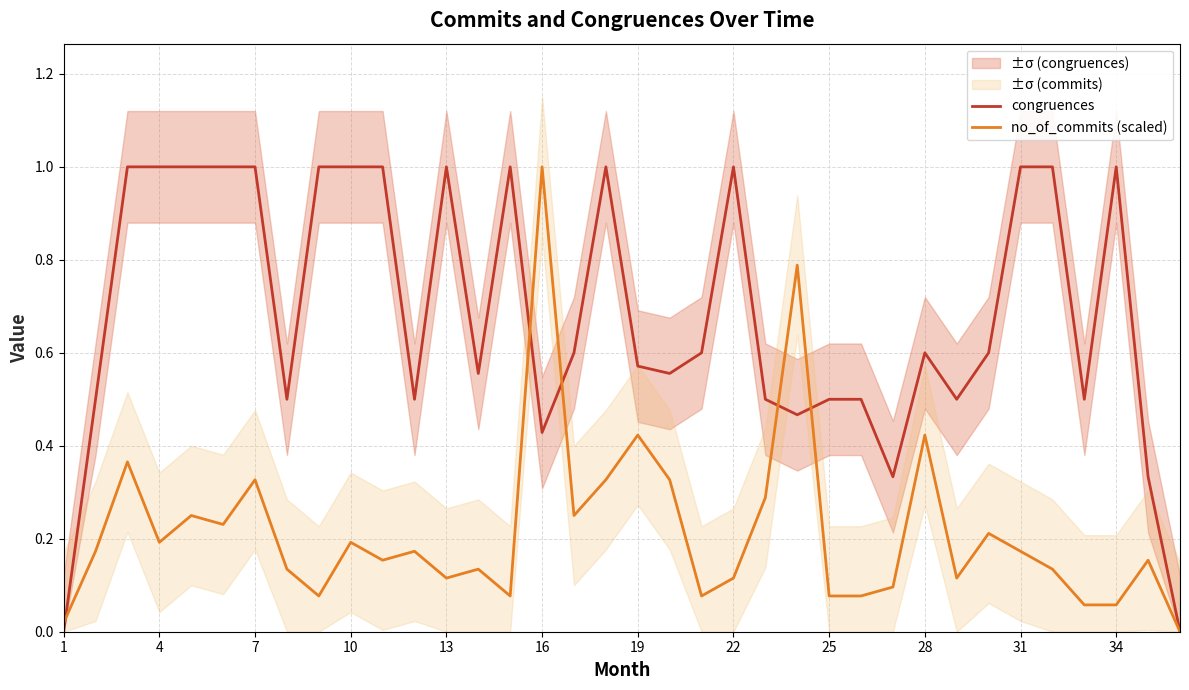

The no_of_commits (scaled) series shows 0.2 at 22. True or false?

False